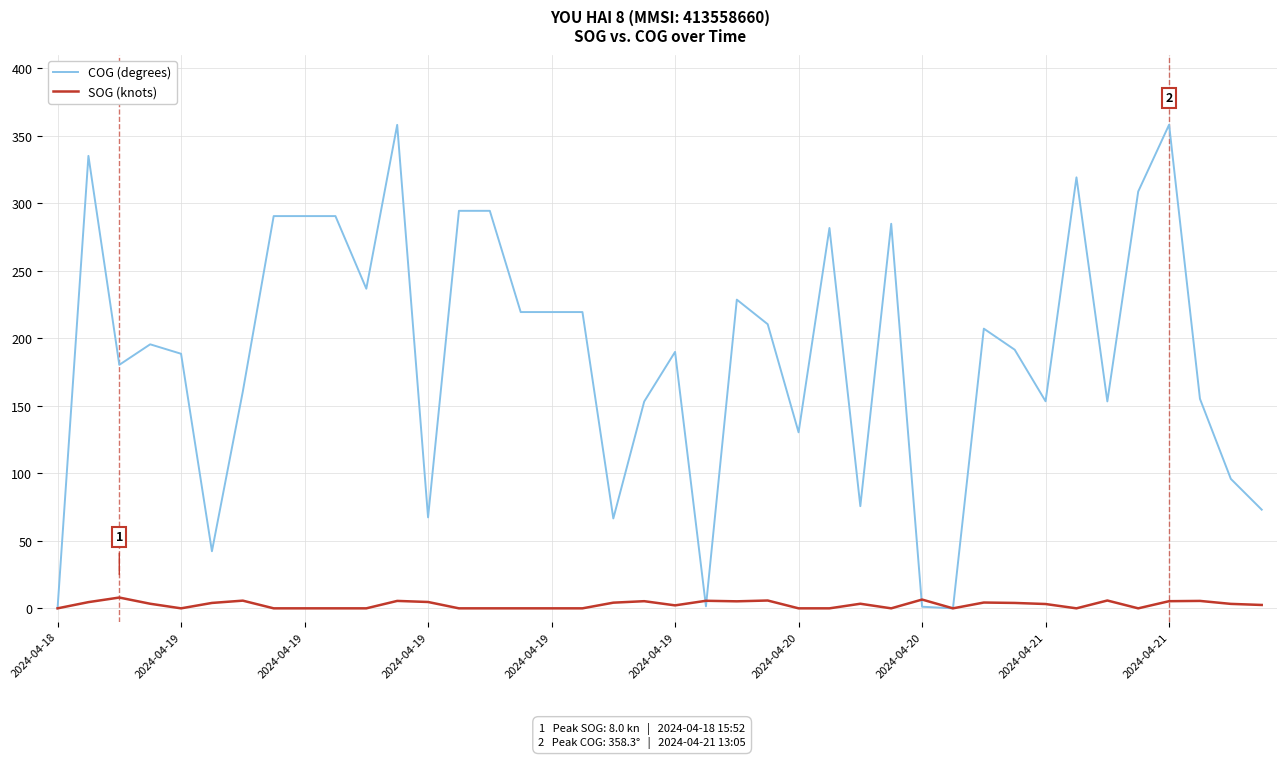

Which series has the largest range (max minus min)?

COG (degrees)